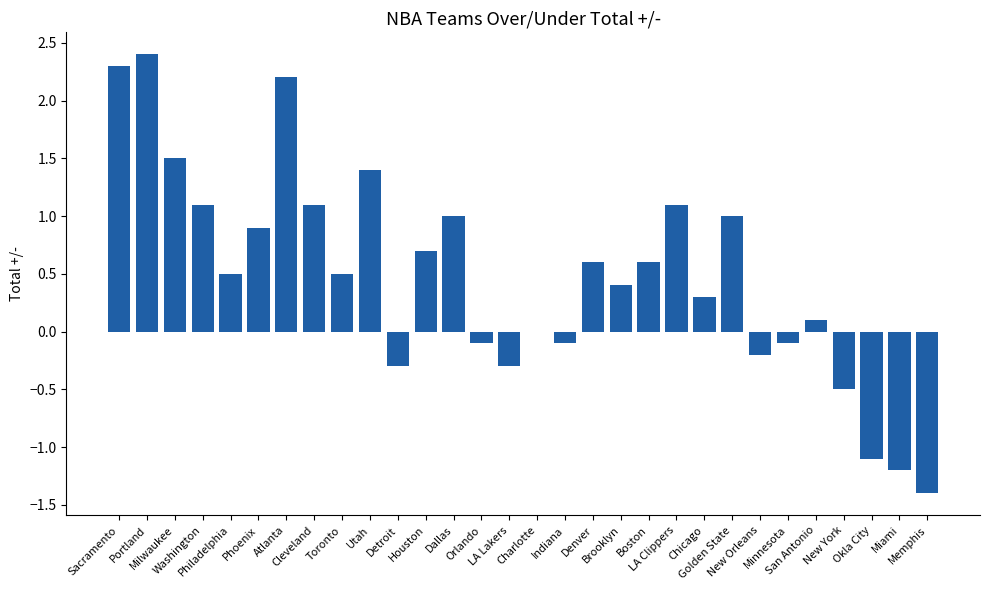

Which label corresponds to the largest value in the chart?

Portland